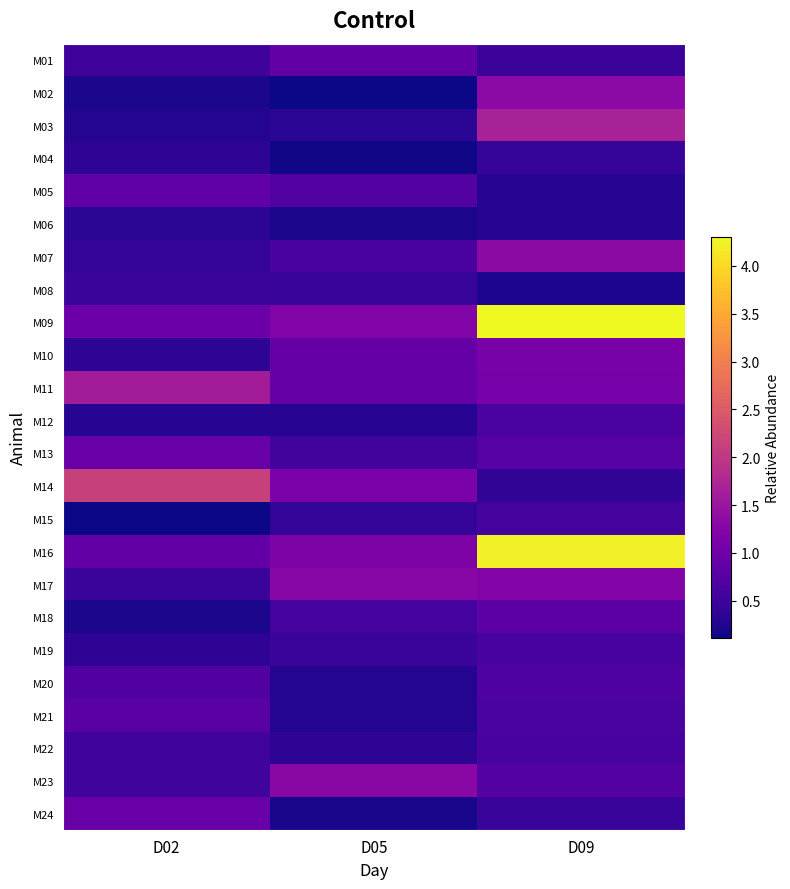

At which category is the sum across all series the highest?

D09